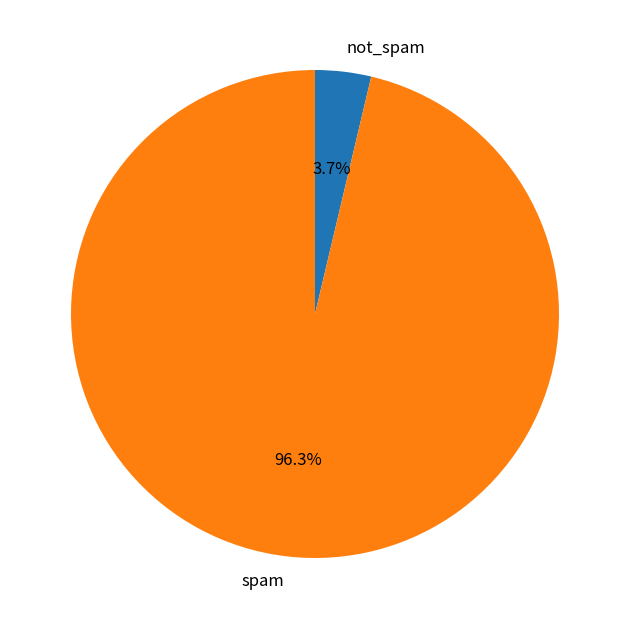

Rank the categories by value from highest to lowest.

spam, not_spam